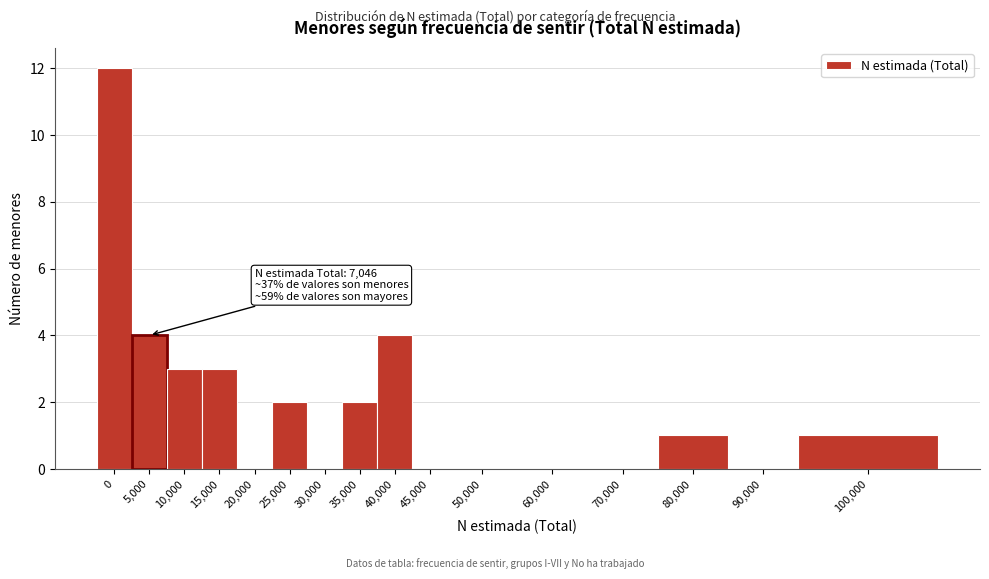

Reading left to right, what are all the values shown in this chart?

0=12	5,000=4	10,000=3	15,000=3	20,000=0	25,000=2	30,000=0	35,000=2	40,000=4	45,000=0	50,000=0	60,000=0	70,000=0	80,000=1	90,000=0	100,000=1